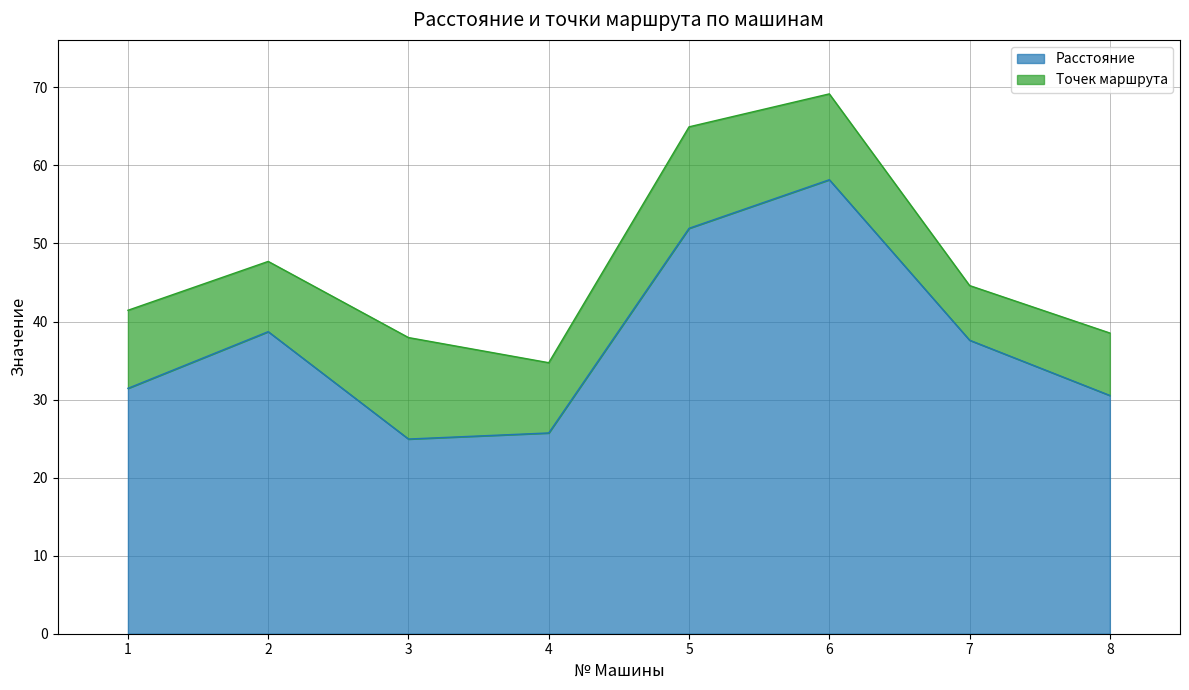

List the labels in order of value, smallest first.

3, 4, 8, 1, 7, 2, 5, 6